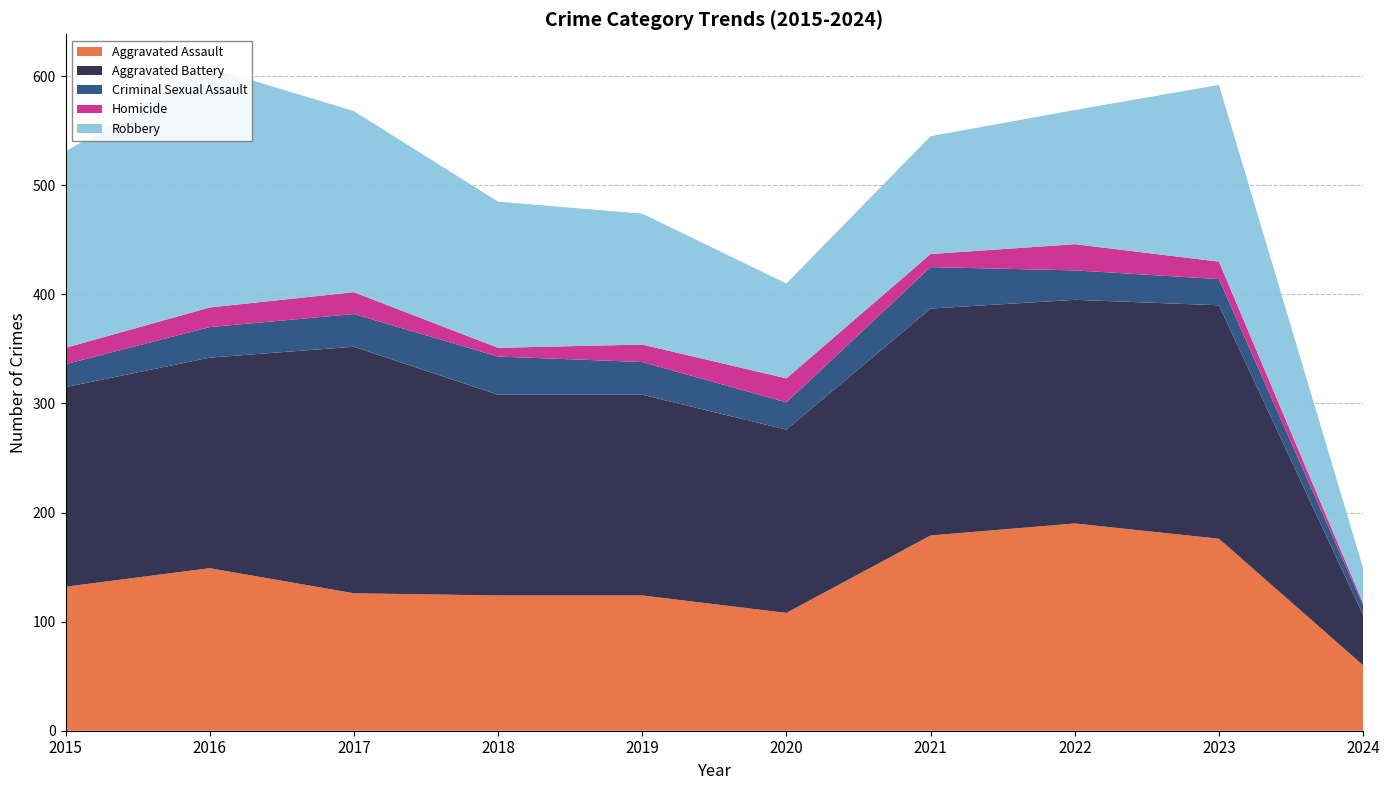

Reading left to right, list all the values displayed in this chart.

Aggravated Assault: 2015=132	2016=149	2017=126	2018=124	2019=124	2020=108	2021=179	2022=190	2023=176	2024=60
Aggravated Battery: 2015=183	2016=193	2017=226	2018=184	2019=184	2020=168	2021=208	2022=205	2023=214	2024=46
Criminal Sexual Assault: 2015=21	2016=28	2017=30	2018=35	2019=30	2020=25	2021=38	2022=27	2023=24	2024=9
Homicide: 2015=15	2016=18	2017=20	2018=8	2019=16	2020=22	2021=12	2022=24	2023=16	2024=2
Robbery: 2015=180	2016=220	2017=166	2018=134	2019=120	2020=87	2021=108	2022=123	2023=162	2024=32